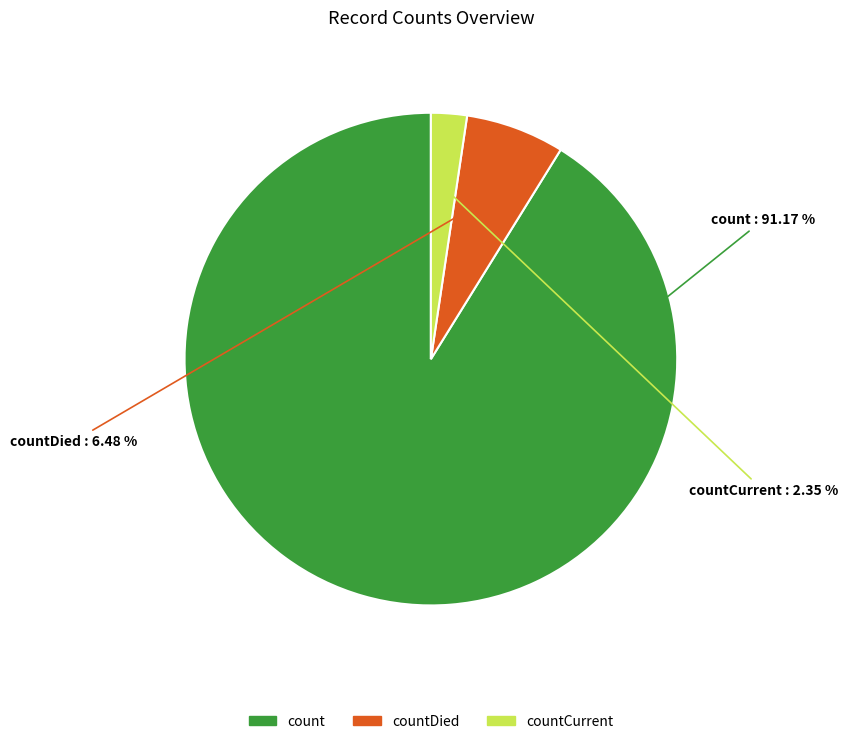

To the nearest percent, what is the difference between the count and countCurrent slice percentages?

89%